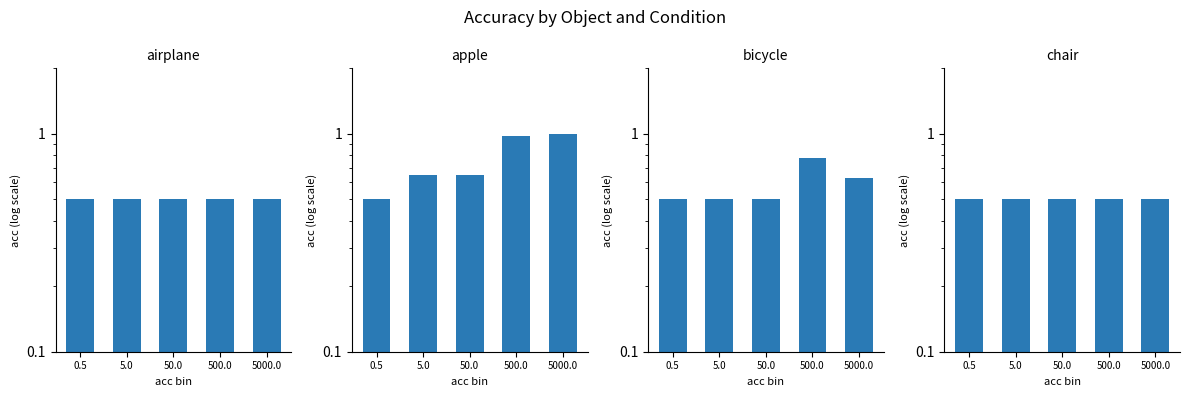

List the labels in order of chair value, smallest first.

0.5, 5.0, 50.0, 500.0, 5000.0